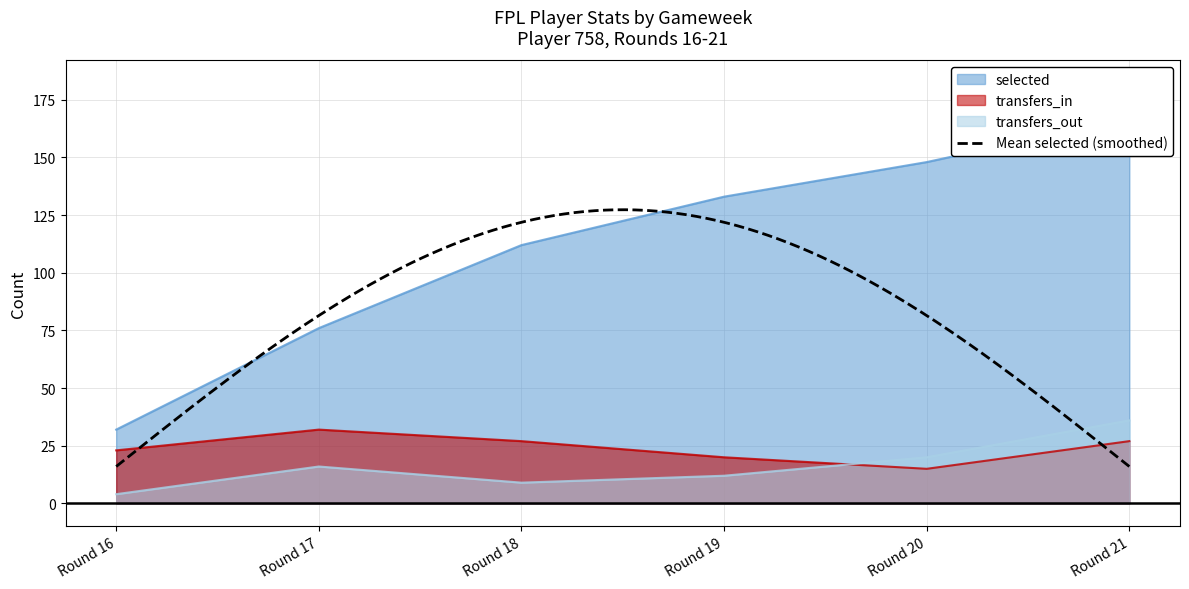

How many values in the transfers_in series exceed 27?

1